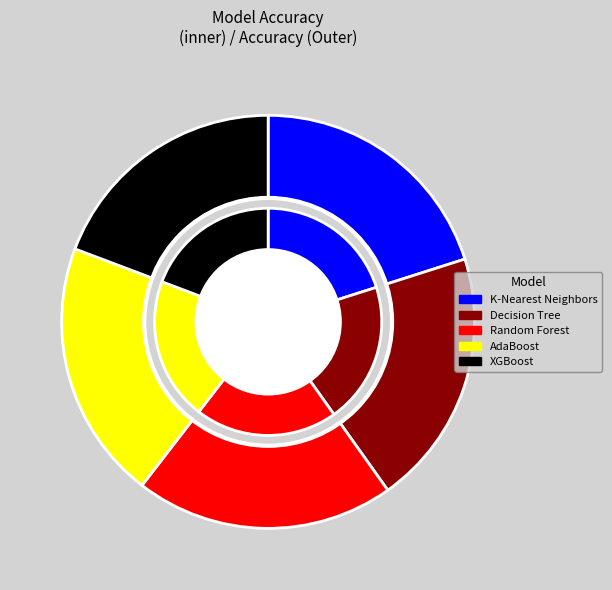

To the nearest percent, what is the difference between the largest and smallest slice percentages?

1%